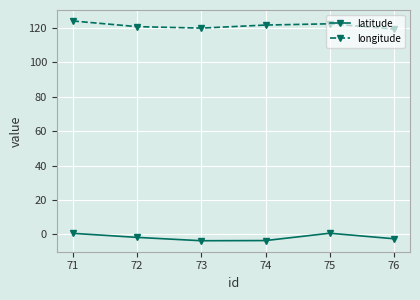

How many values in the latitude series are below -1?

4